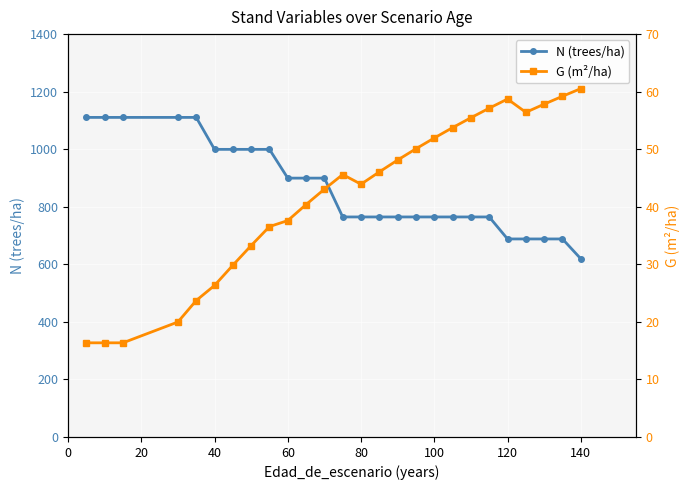

What is the minimum value for N (trees/ha)?

619.3